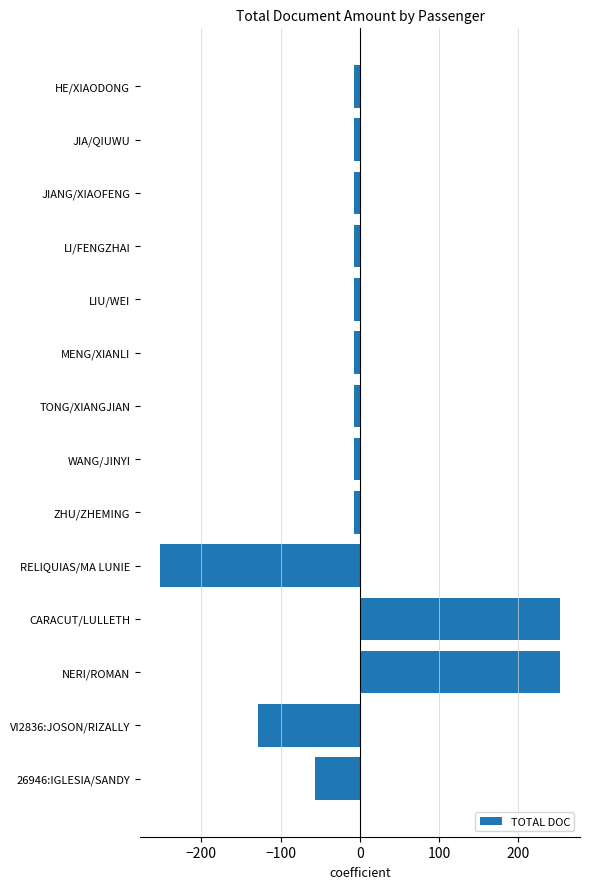

How many values are below -7?

12